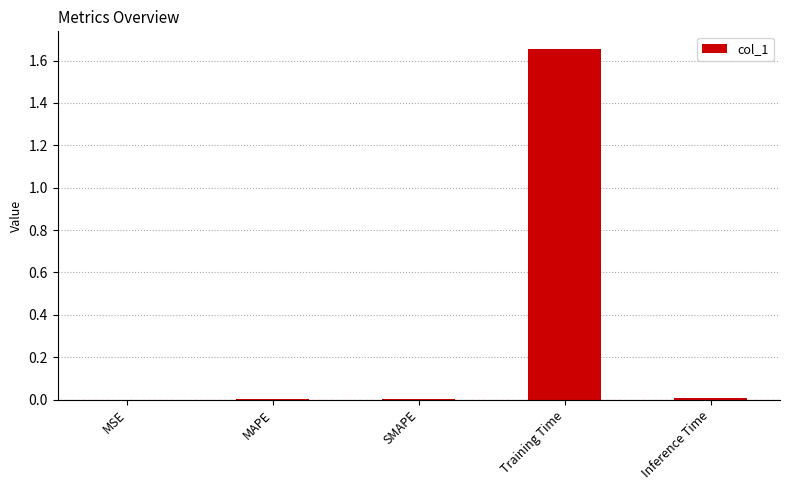

At which category does the chart reach its peak across all series?

Training Time